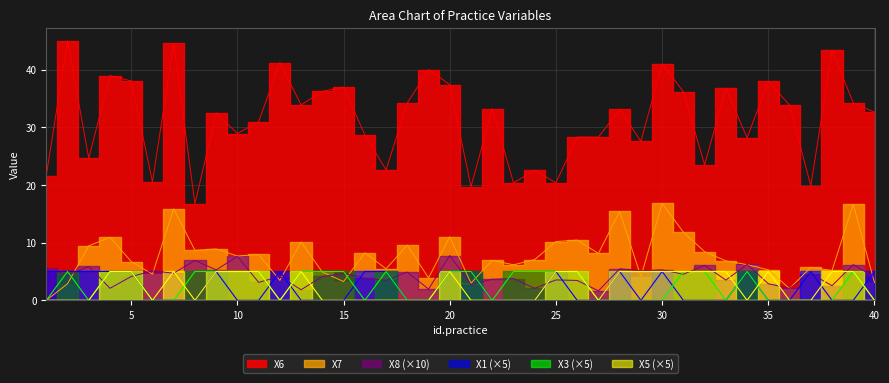

Rank the series by their maximum value, from highest to lowest.

X6, X7, X8, X1, X3, X5